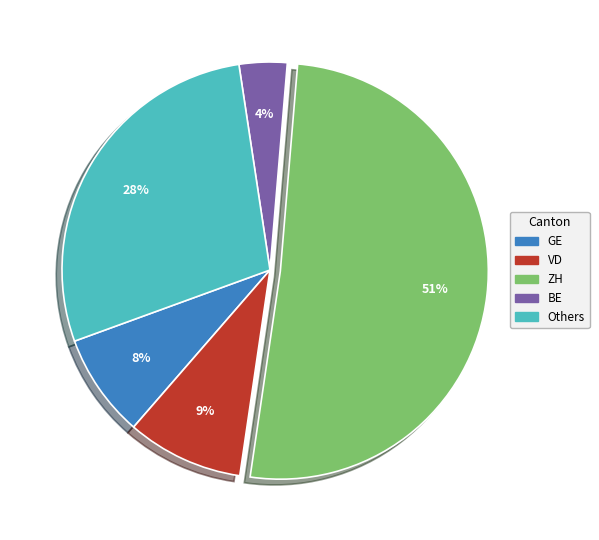

Does any single category account for the majority?

Yes